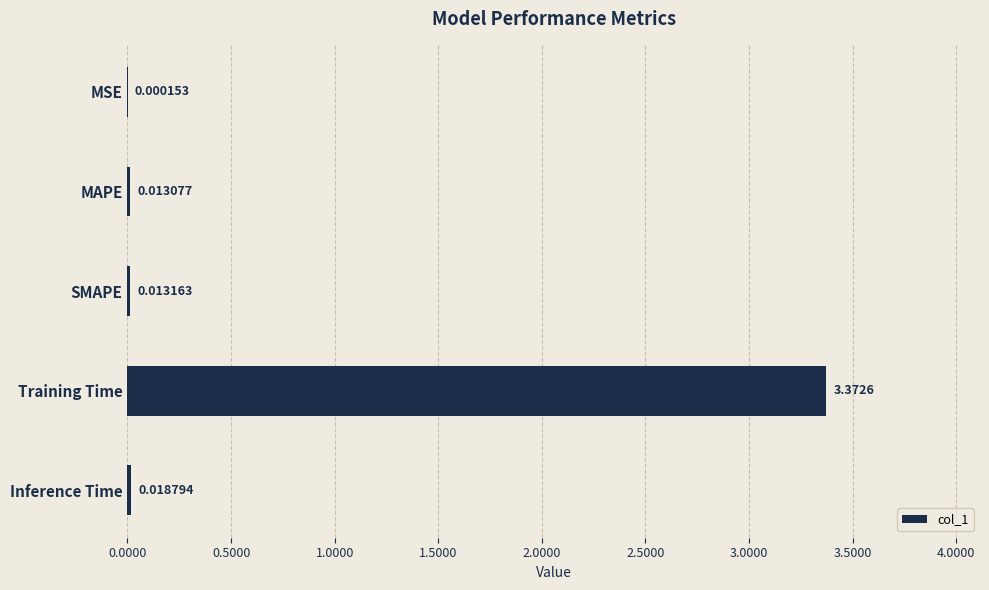

What is the average value?

0.7